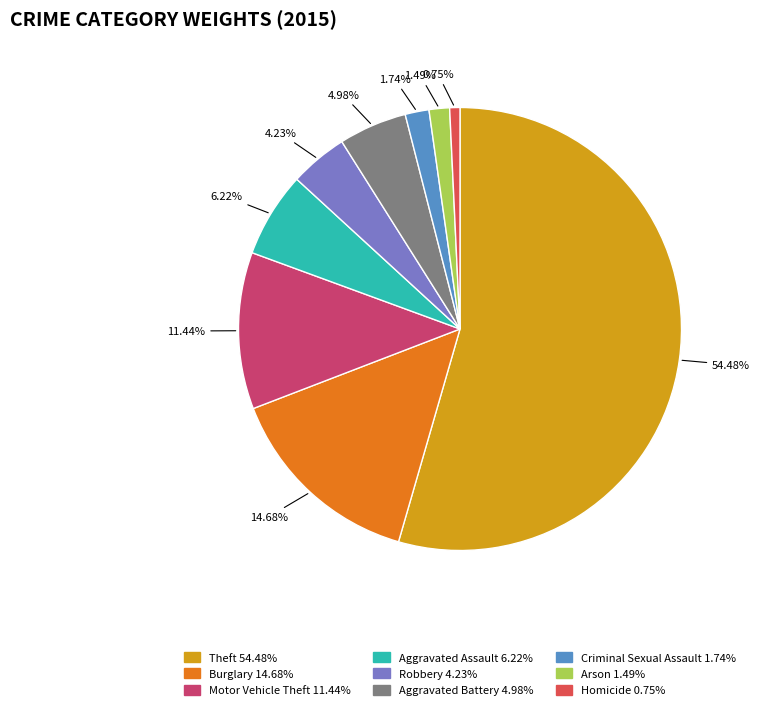

Which has a higher value, Motor Vehicle Theft or Homicide?

Motor Vehicle Theft